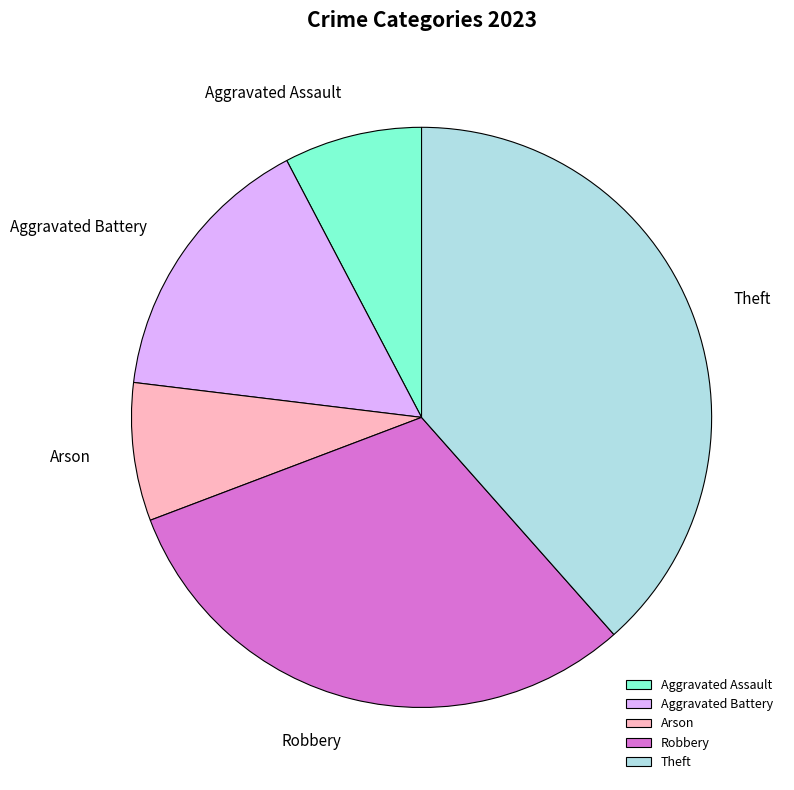

Which category has the biggest portion of the pie?

Theft